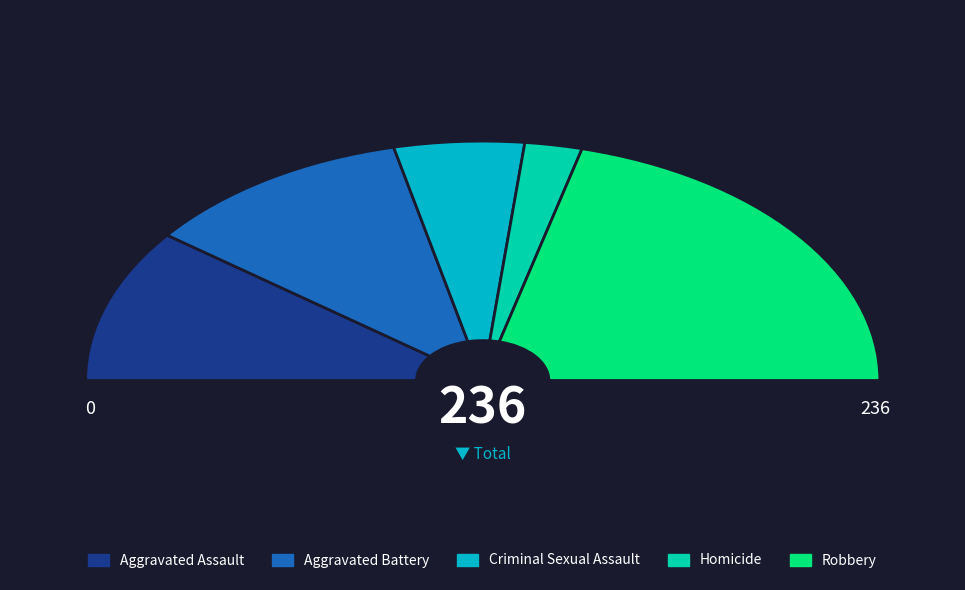

How many segments does this pie chart have?

5